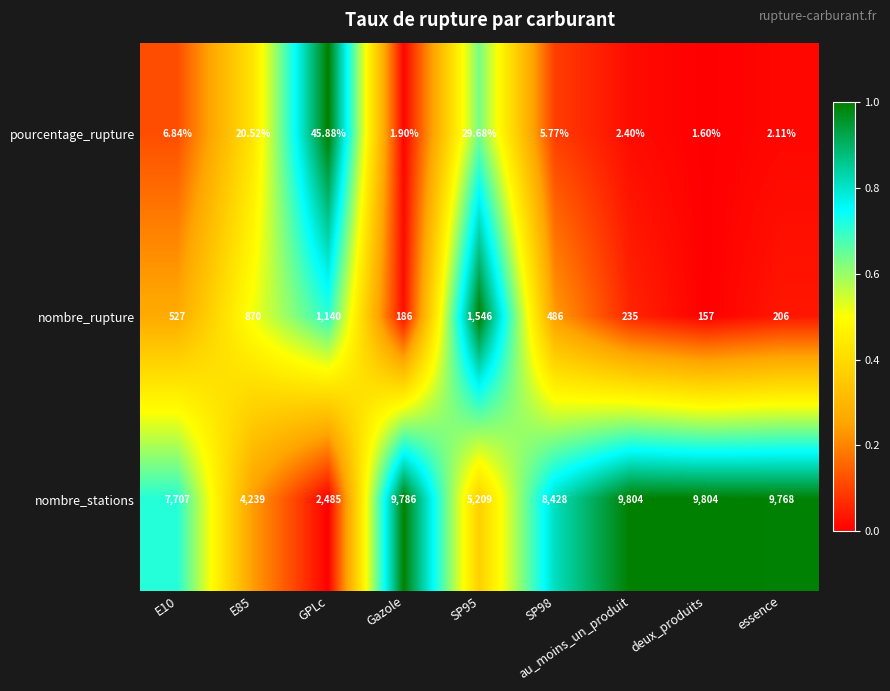

Rank the series by their maximum value, from lowest to highest.

pourcentage_rupture, nombre_rupture, nombre_stations